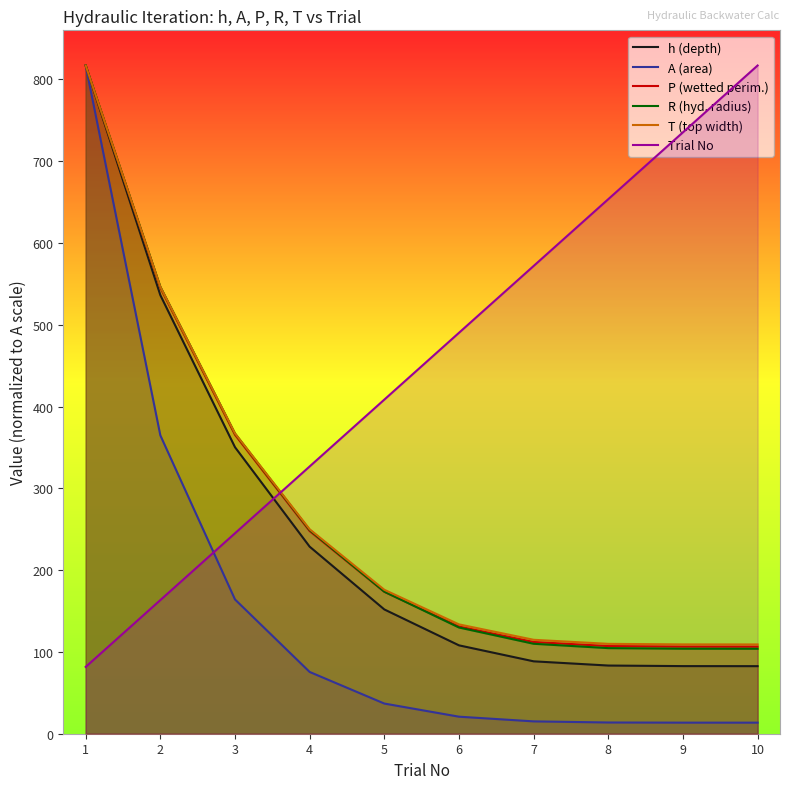

Rank the categories by P (wetted perim.) value from lowest to highest.

10, 9, 8, 7, 6, 5, 4, 3, 2, 1